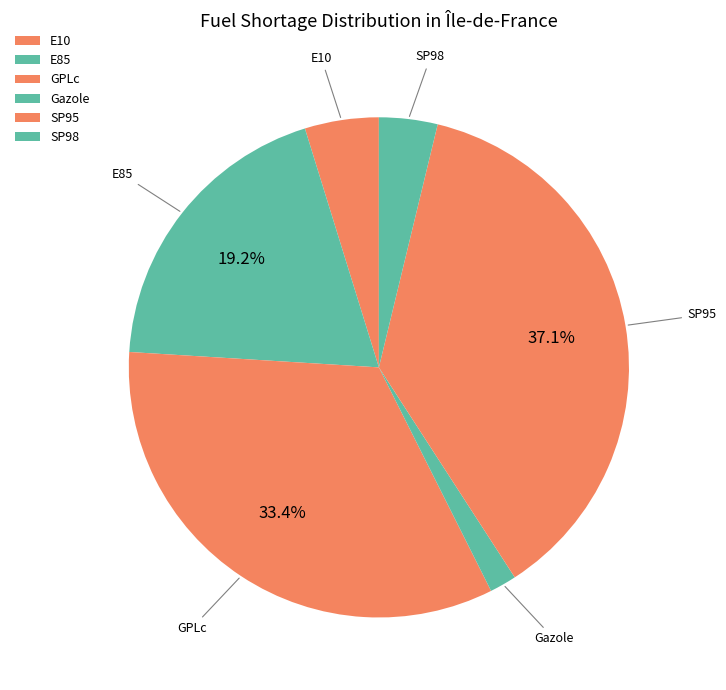

To the nearest percent, what percentage of the pie is E85?

19%